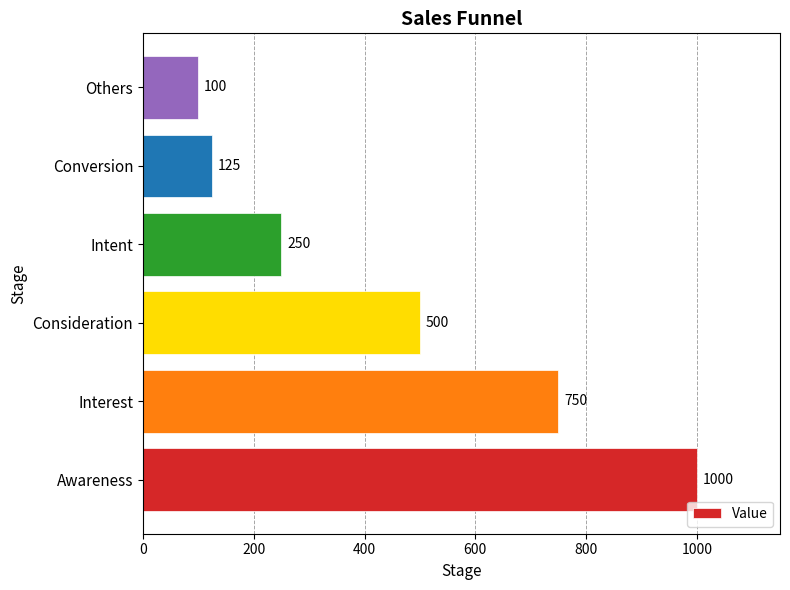

List the labels in order of value, largest first.

Awareness, Interest, Consideration, Intent, Conversion, Others